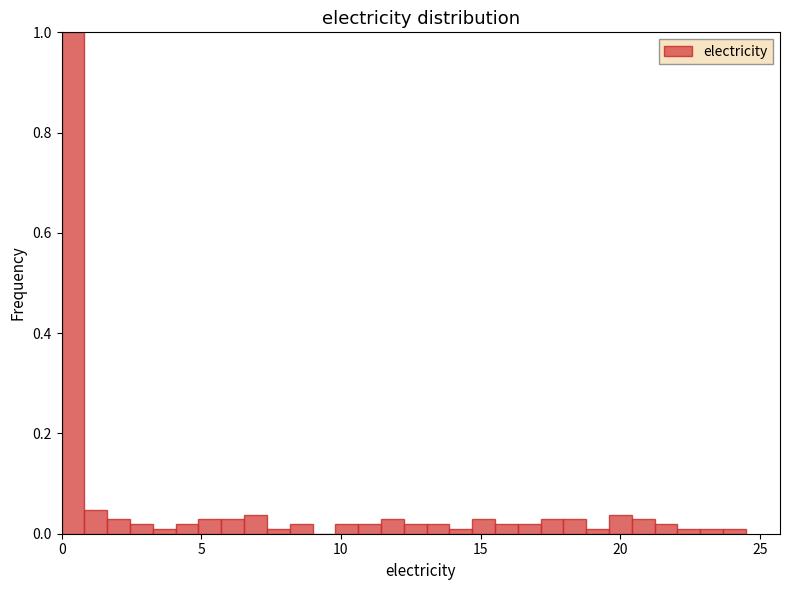

Read against the x-axis, roughly where is the centre of the tallest bar?

0.5